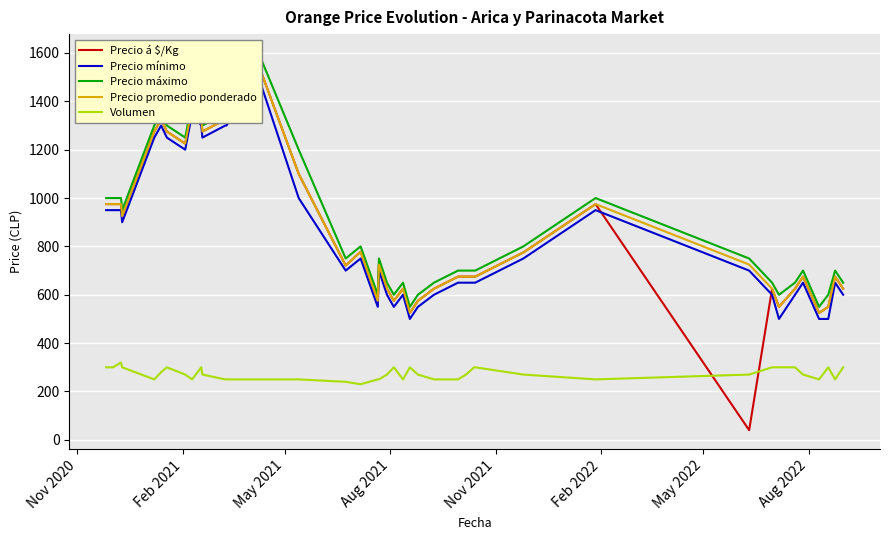

What is the lowest value of the Volumen series?

230